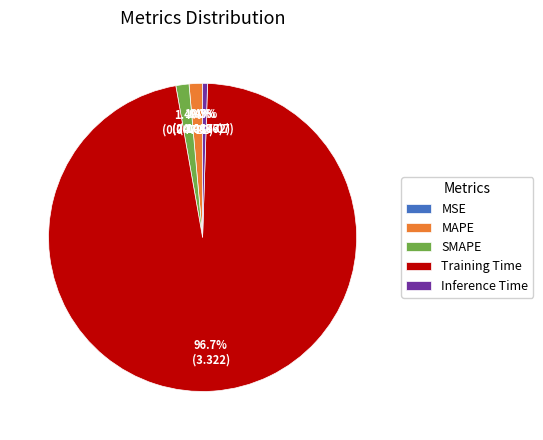

Is there any slice that represents more than half of the pie?

Yes